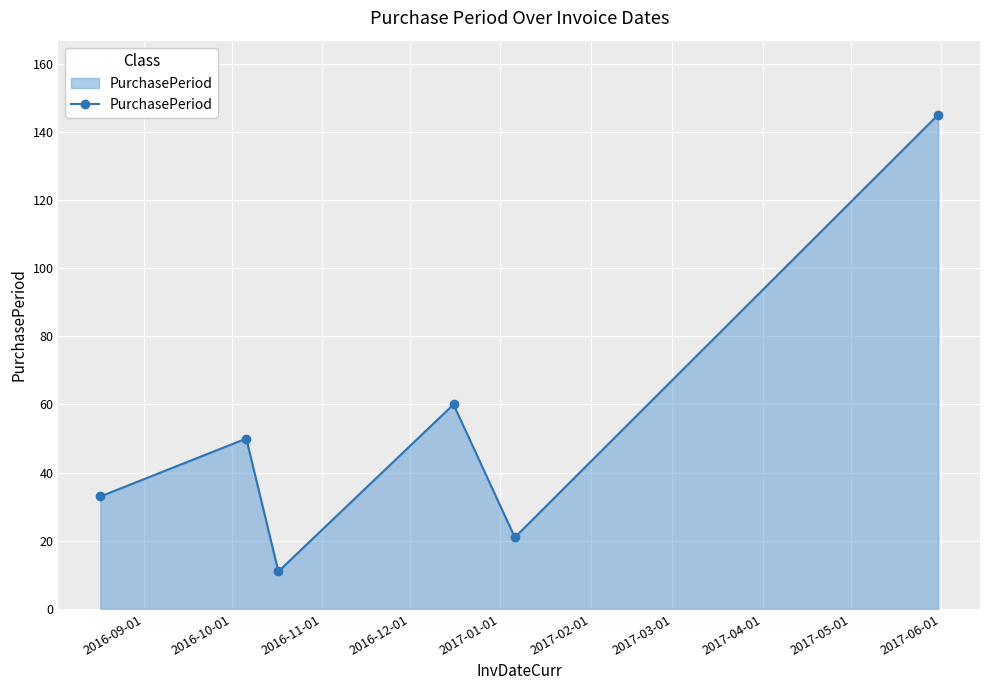

What is the greatest value displayed?

145